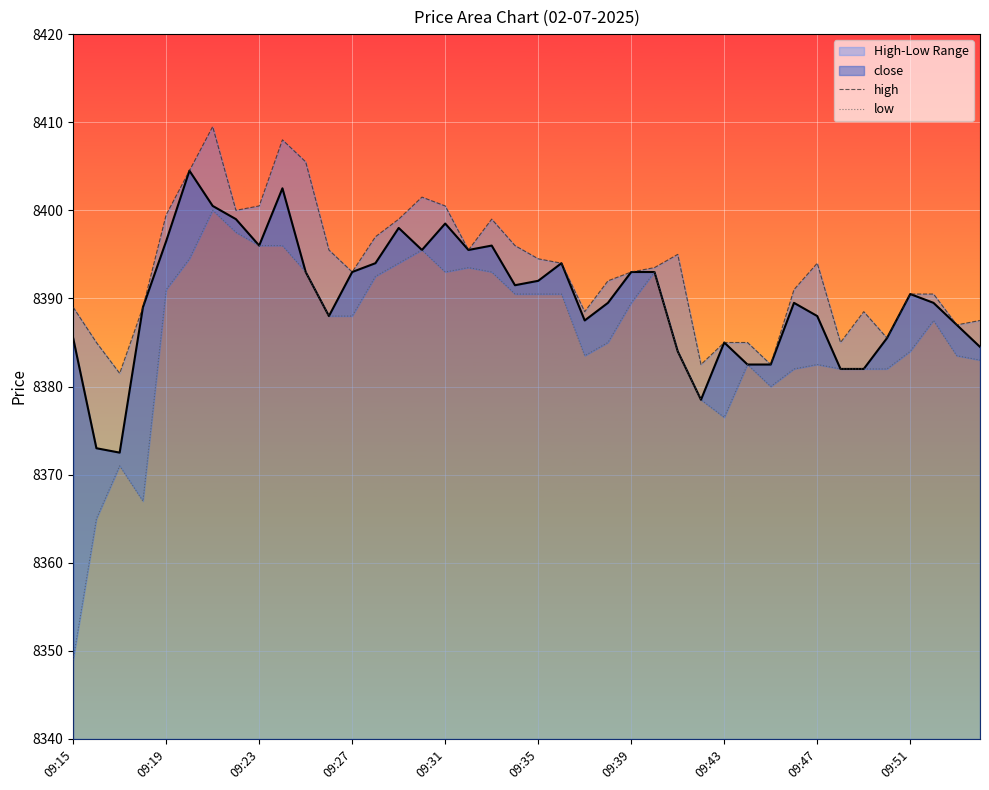

True or false: high and low intersect in this chart.

False